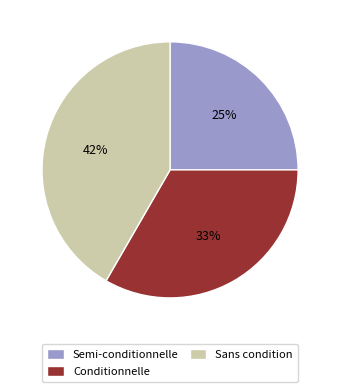

Which slice is the largest?

Sans condition